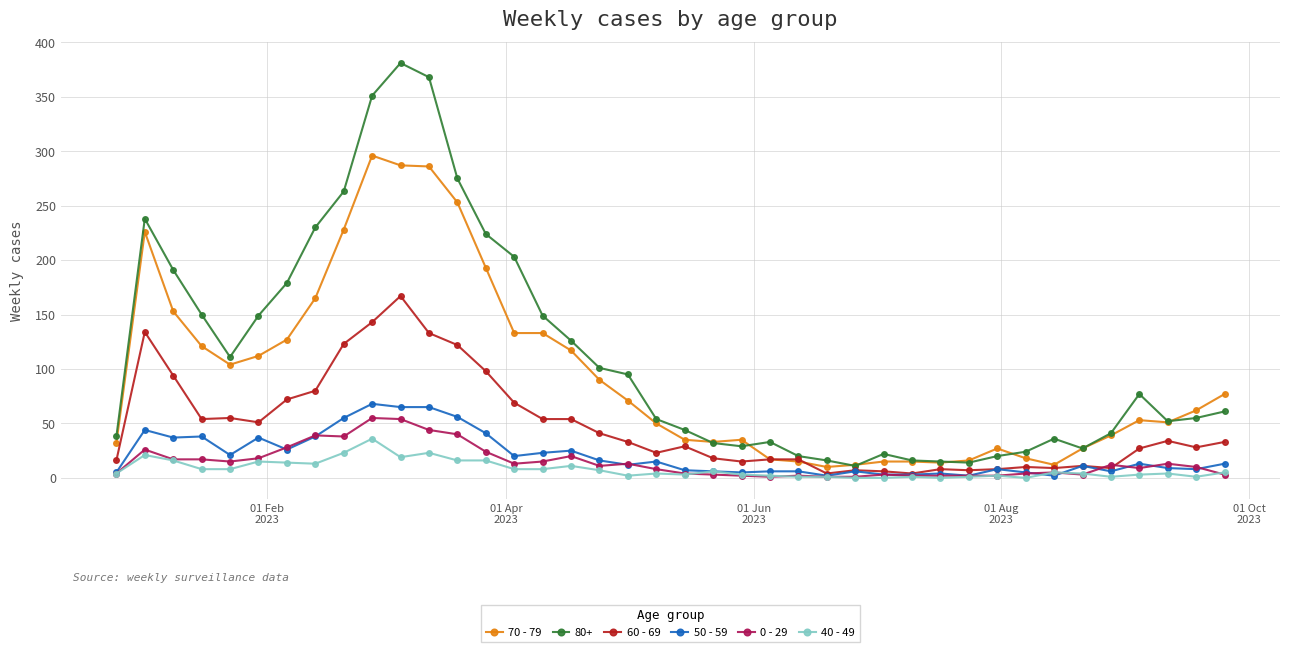

True or false: 60 - 69 has more than 2 interior local peaks.

True